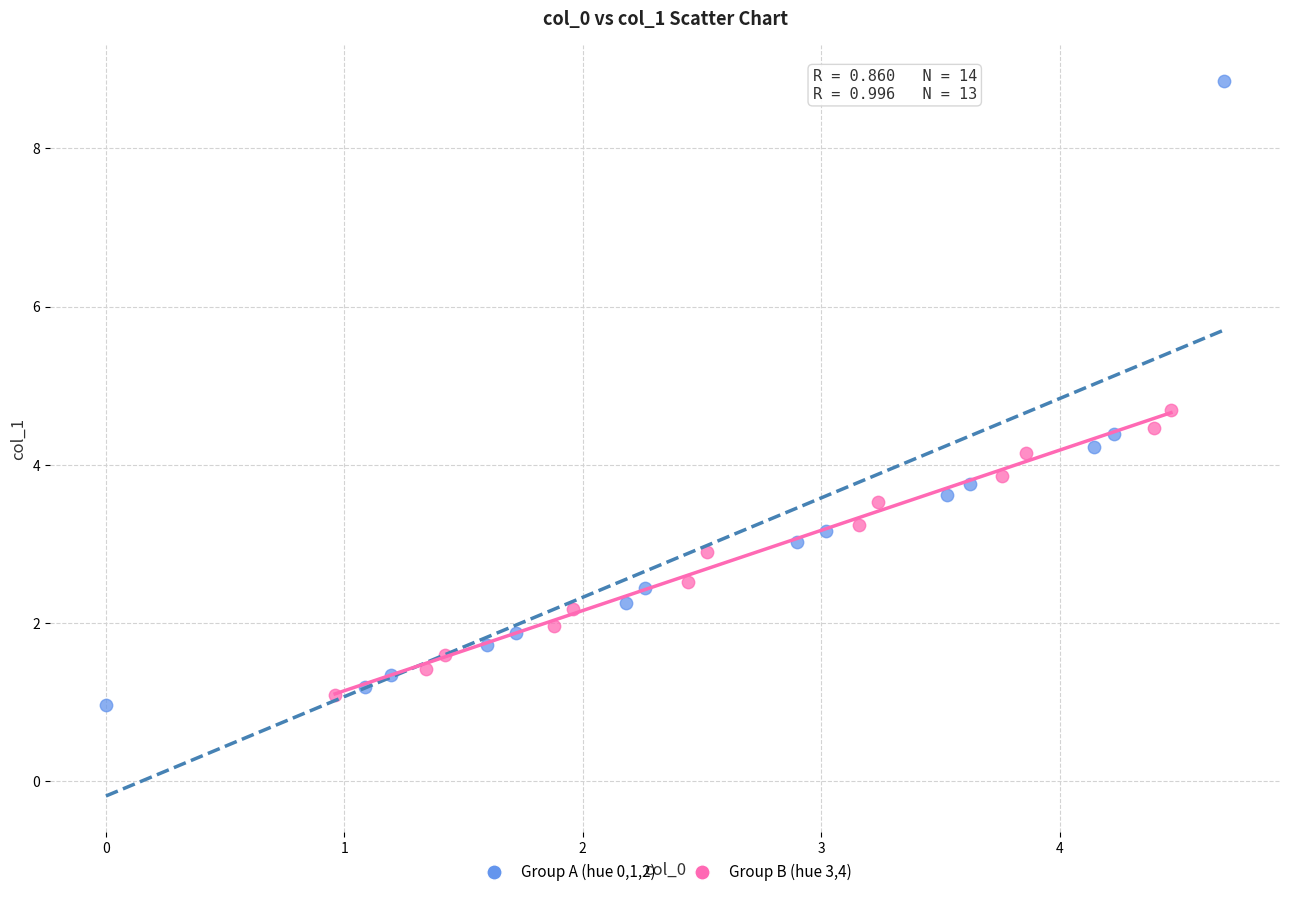

Which series contains the highest Y value?

Group A (hue 0,1,2)